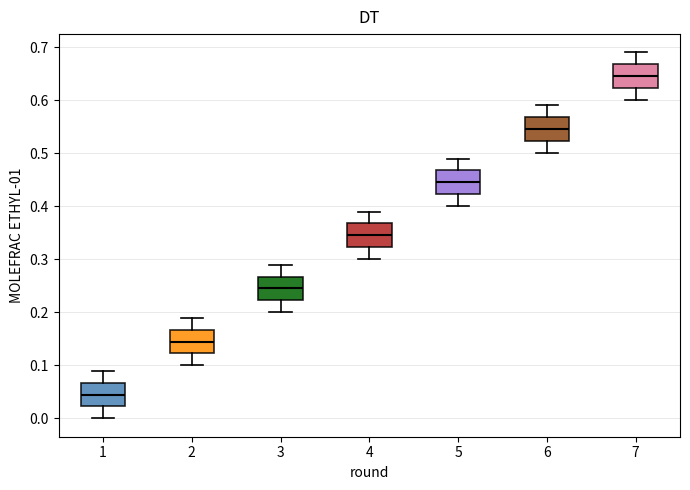

Reading left to right, read every box against the y-axis: the position of its median line, the range the box covers, and the ends of its whiskers. The values are not printed on the chart, so give them approximately, as read against the axis.

1: median 0.05, box 0.02 to 0.07, whiskers 0.00 to 0.09
2: median 0.15, box 0.12 to 0.17, whiskers 0.10 to 0.19
3: median 0.25, box 0.22 to 0.27, whiskers 0.20 to 0.29
4: median 0.35, box 0.32 to 0.37, whiskers 0.30 to 0.39
5: median 0.45, box 0.42 to 0.47, whiskers 0.40 to 0.49
6: median 0.55, box 0.52 to 0.57, whiskers 0.50 to 0.59
7: median 0.65, box 0.62 to 0.67, whiskers 0.60 to 0.69